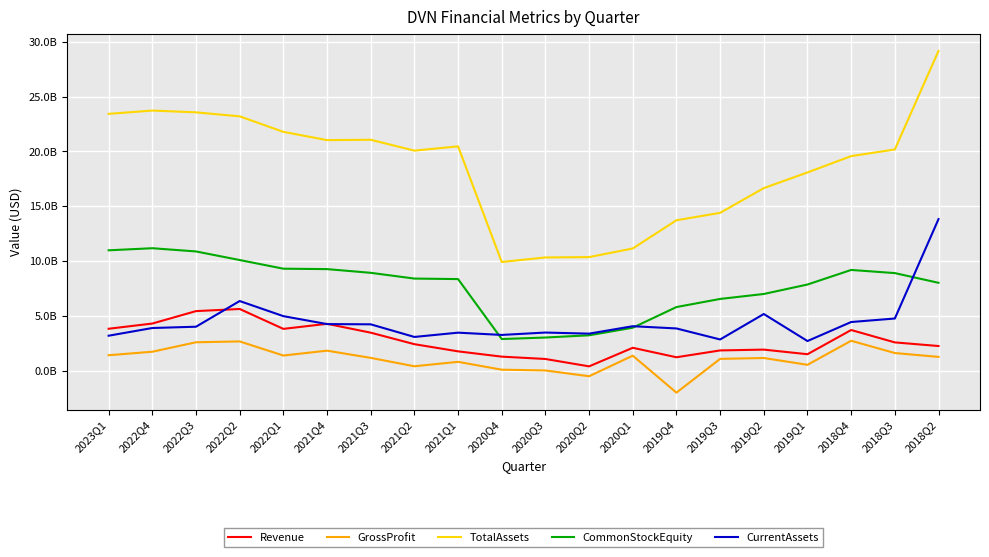

Where is the first local minimum for CurrentAssets?

2021Q2